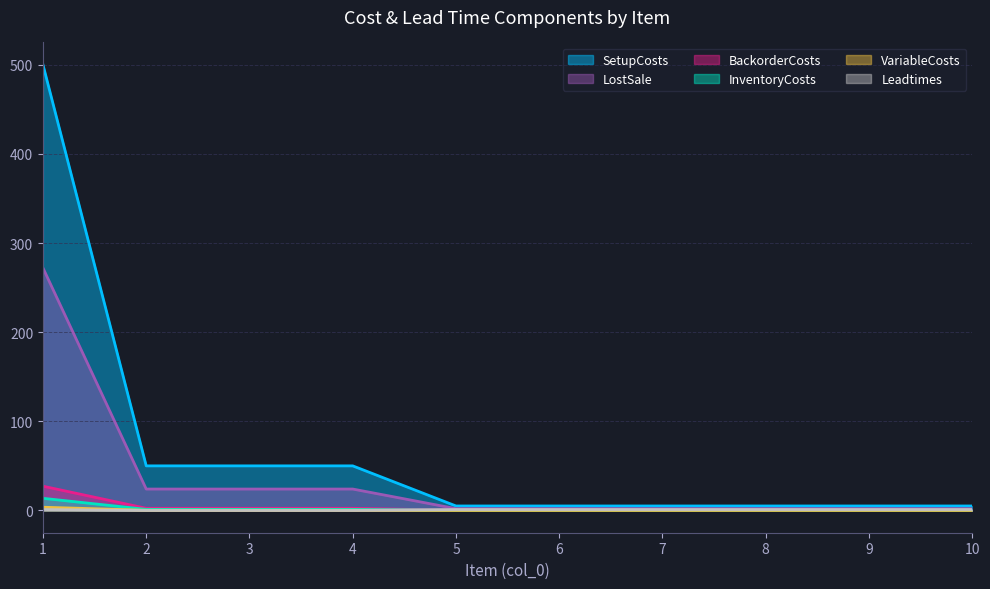

Which series has the largest total across all categories?

SetupCosts